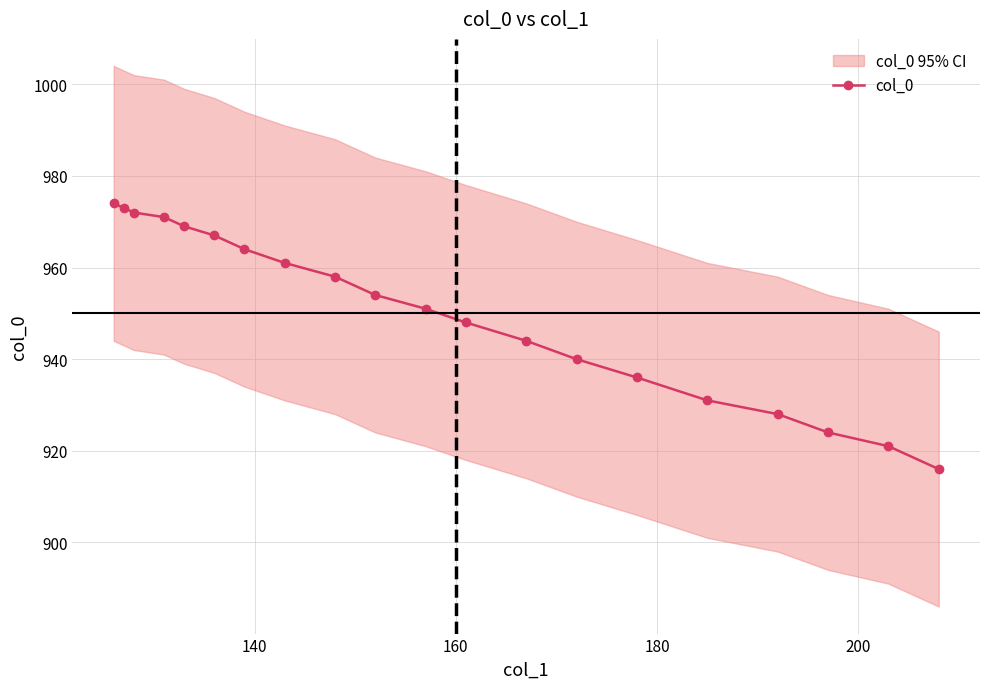

What is the lowest value of the col_0 series?

916